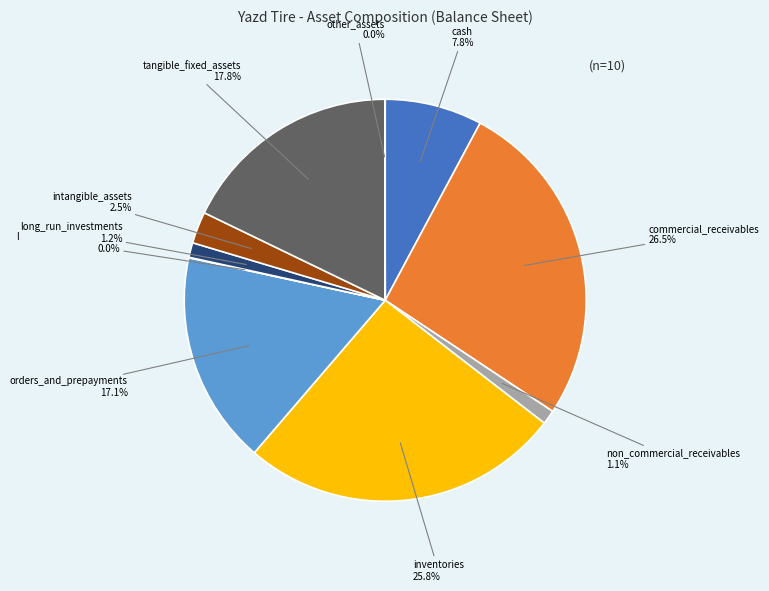

Does any single category account for the majority?

No